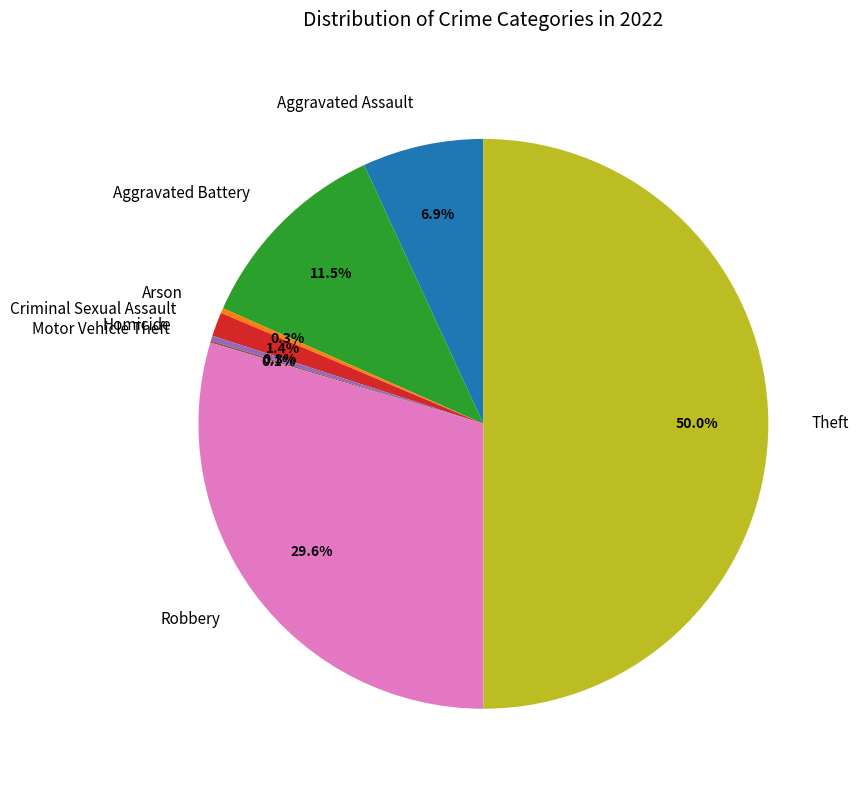

Is Homicide the majority of the pie?

No